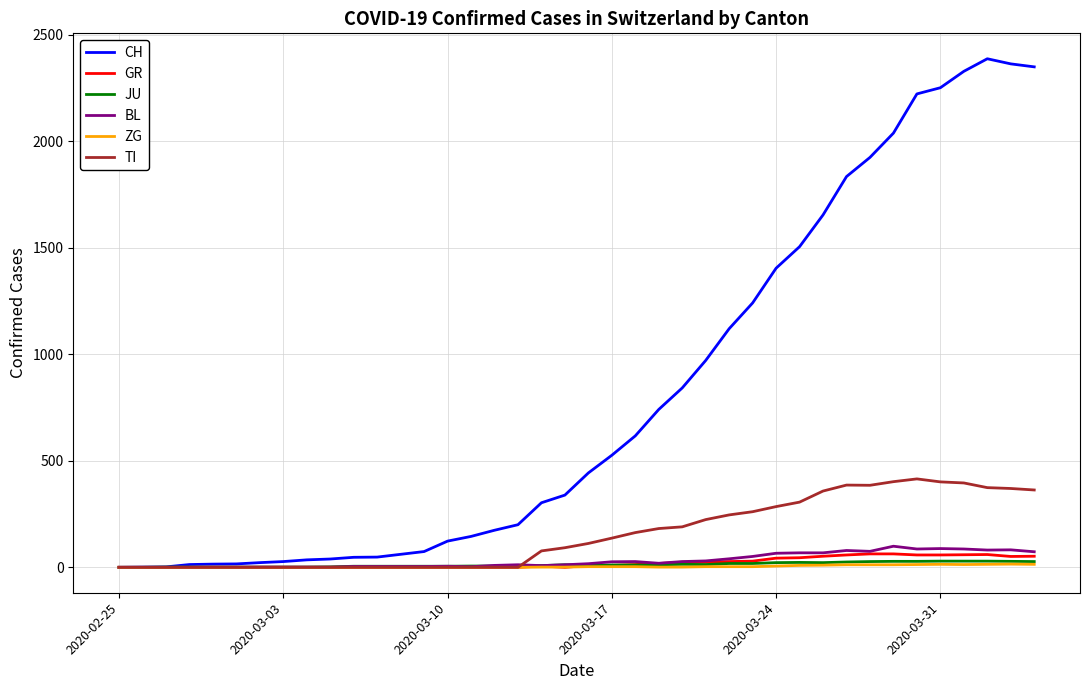

Which series has the largest total across all categories?

CH